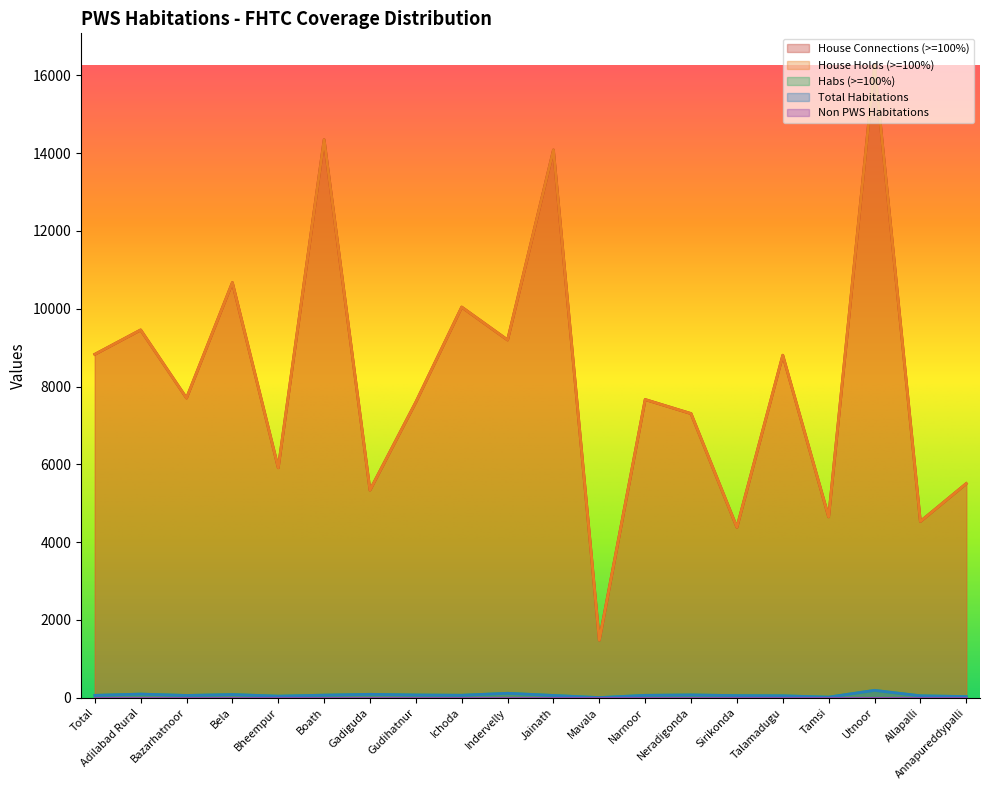

Does the chart display data point markers on the line(s)?

No